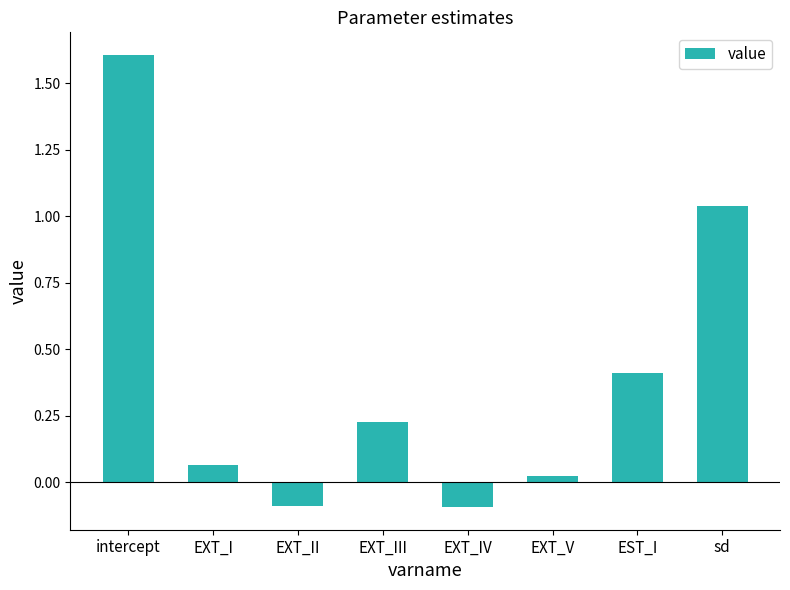

Is it true that the value at EXT_II is -0.1?

True